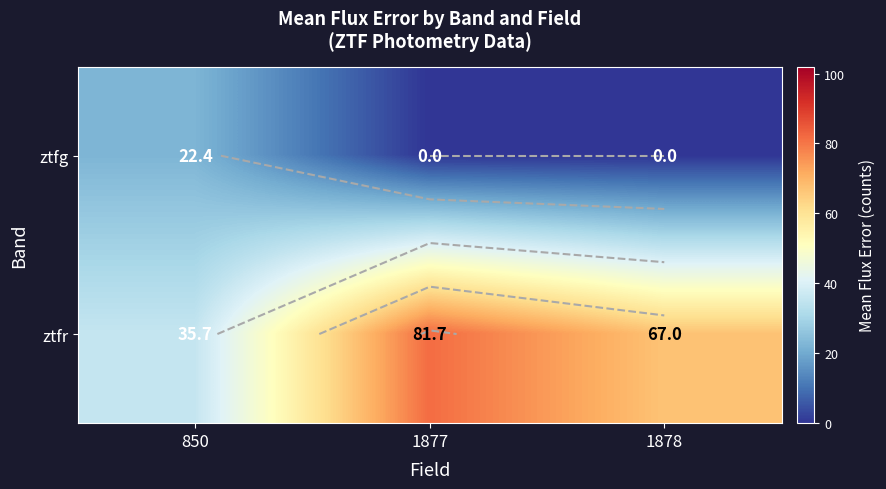

What value does the ztfr series have at 1878?

67.0